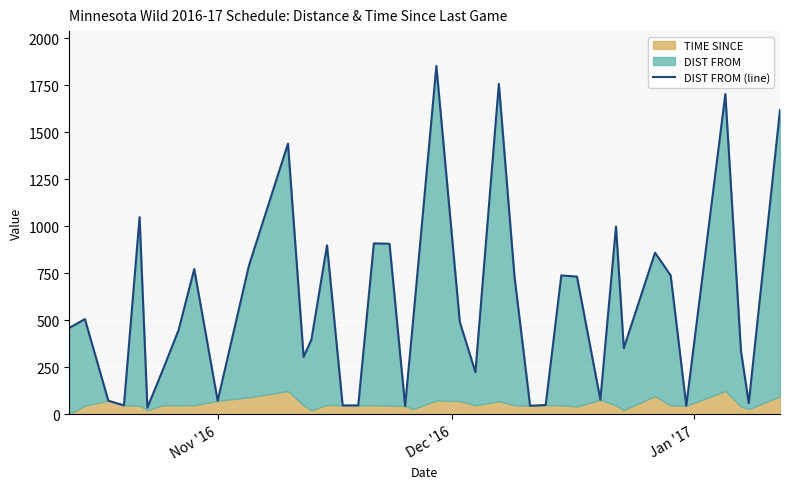

What is the smallest value displayed?

36.0